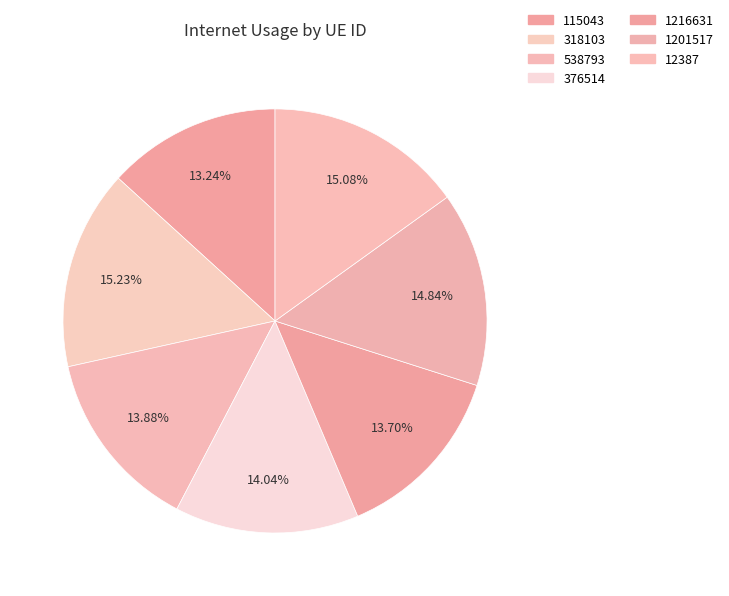

What percentage is the 12387 slice, to the nearest percent?

15%